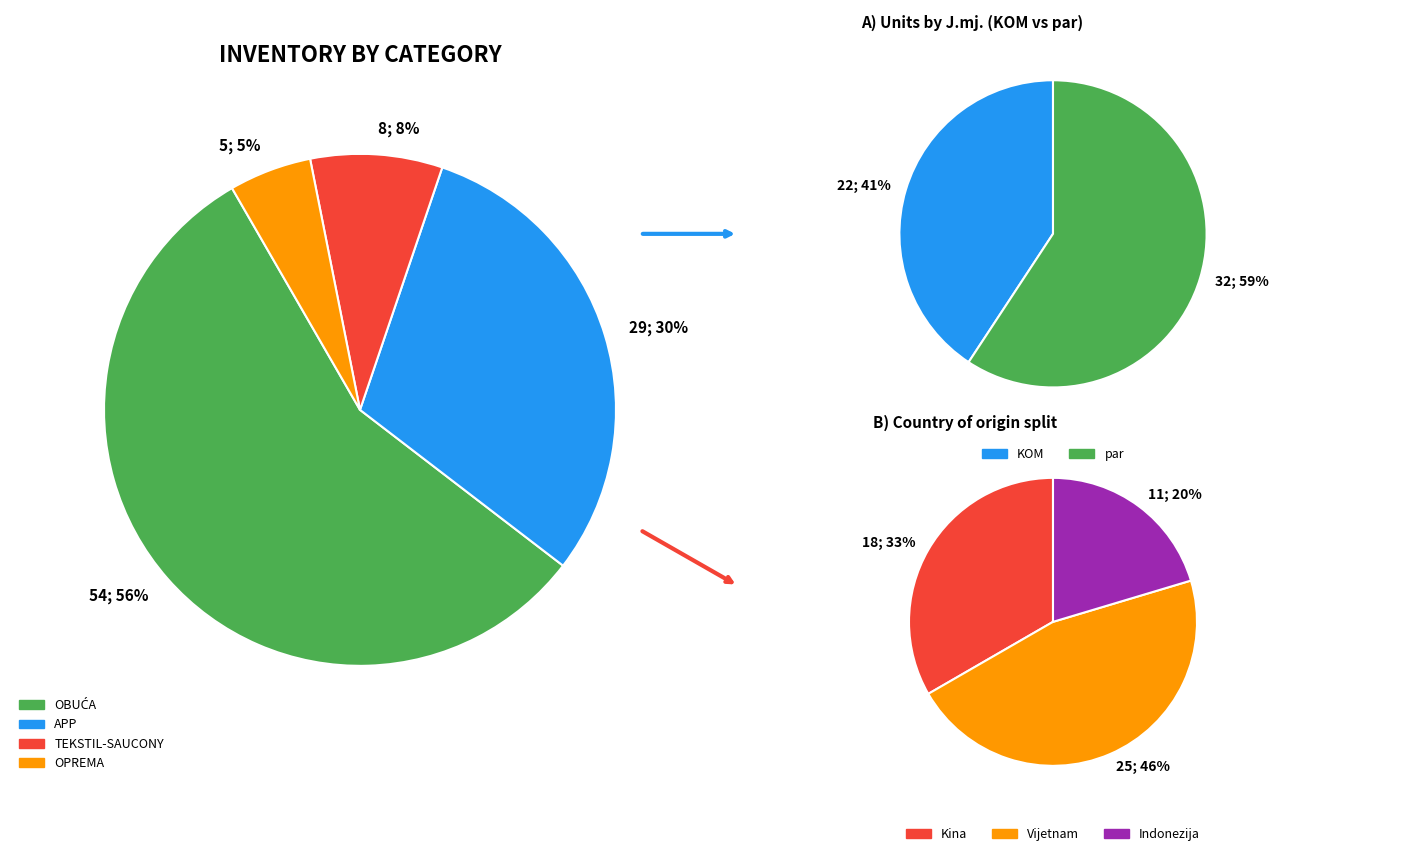

Is it true that APP is 30% of the pie?

True